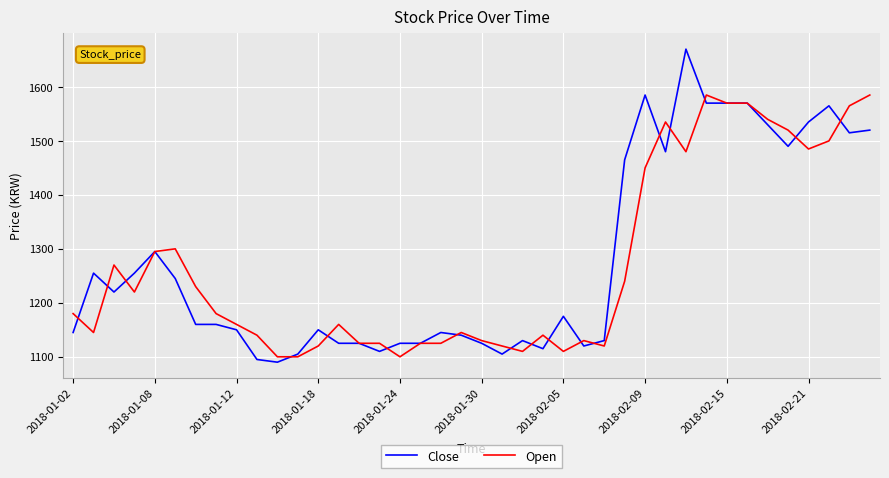

Reading left to right, extract all data points from this chart.

Close: 1145	1255	1220	1255	1295	1245	1160	1160	1150	1095	1090	1105	1150	1125	1125	1110	1125	1125	1145	1140	1125	1105	1130	1115	1175	1120	1130	1465	1585	1480	1670	1570	1570	1570	1530	1490	1535	1565	1515	1520
Open: 1180	1145	1270	1220	1295	1300	1230	1180	1160	1140	1100	1100	1120	1160	1125	1125	1100	1125	1125	1145	1130	1120	1110	1140	1110	1130	1120	1240	1450	1535	1480	1585	1570	1570	1540	1520	1485	1500	1565	1585